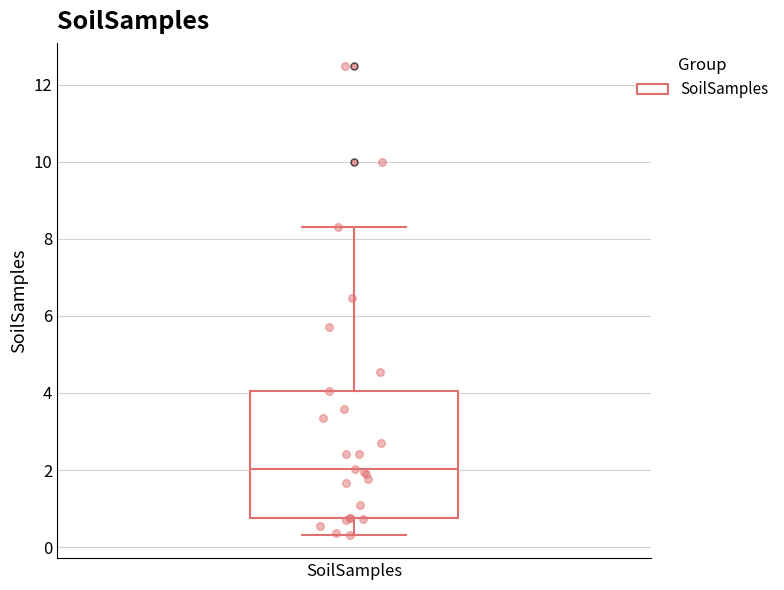

Read this box plot against the y-axis: the position of the median line, the range covered by the box, and the ends of both whiskers. The values are not printed on the chart, so give them approximately, as read against the axis.

median 2.0, box 0.8 to 4.0, whiskers 0.4 to 8.4